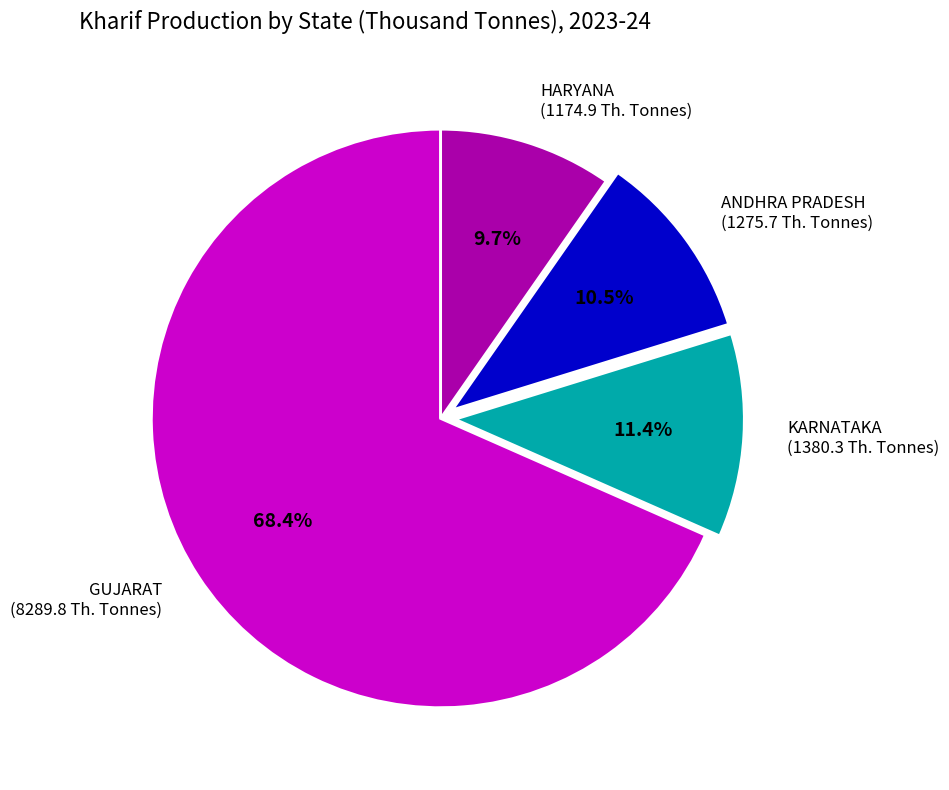

Does any single category account for the majority?

Yes